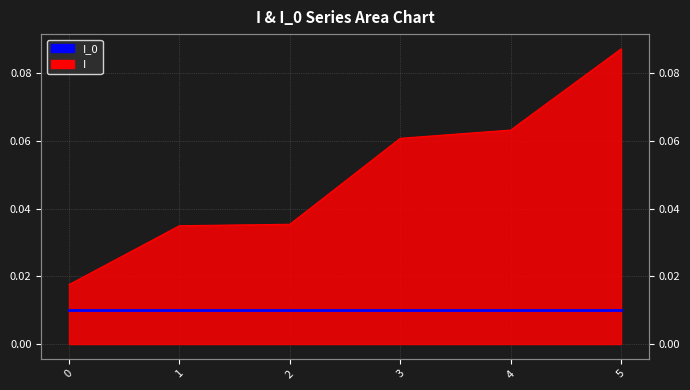

True or false: the data has more than 1 interior local peaks.

False